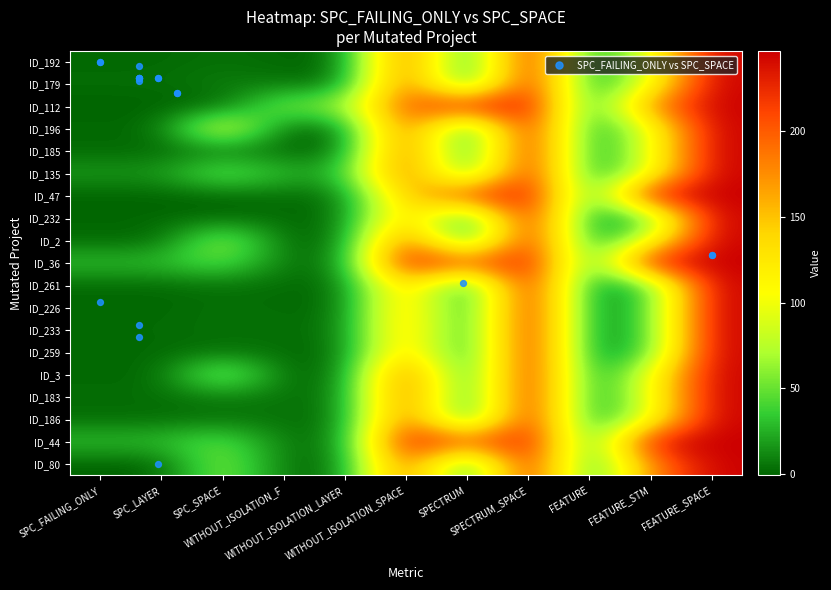

What is the total value across all series at SPC_FAILING_ONLY?

97